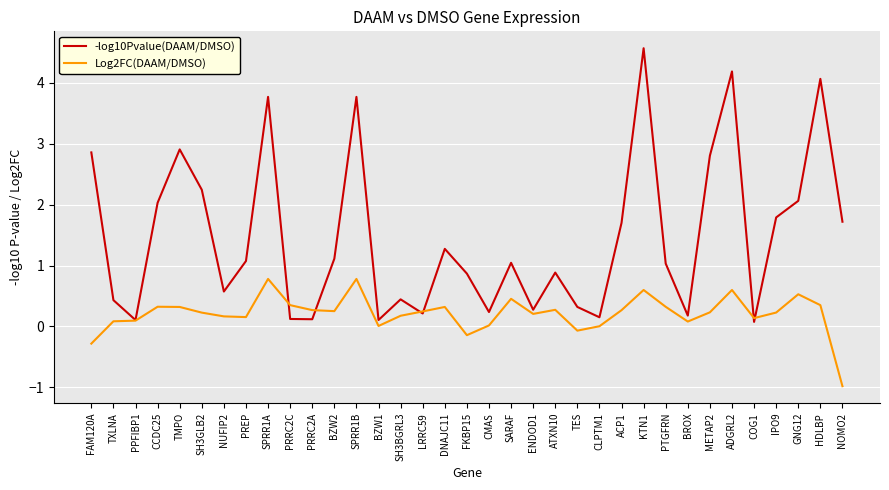

Which series has the largest range (max minus min)?

-log10Pvalue(DAAM/DMSO)